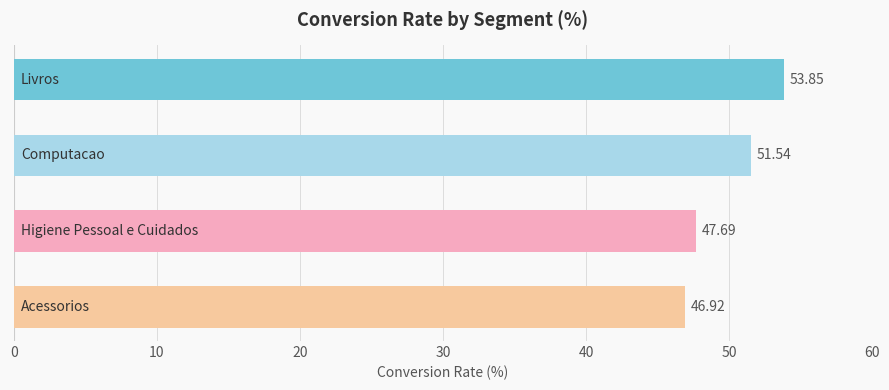

What is the sum of all values?

200.0